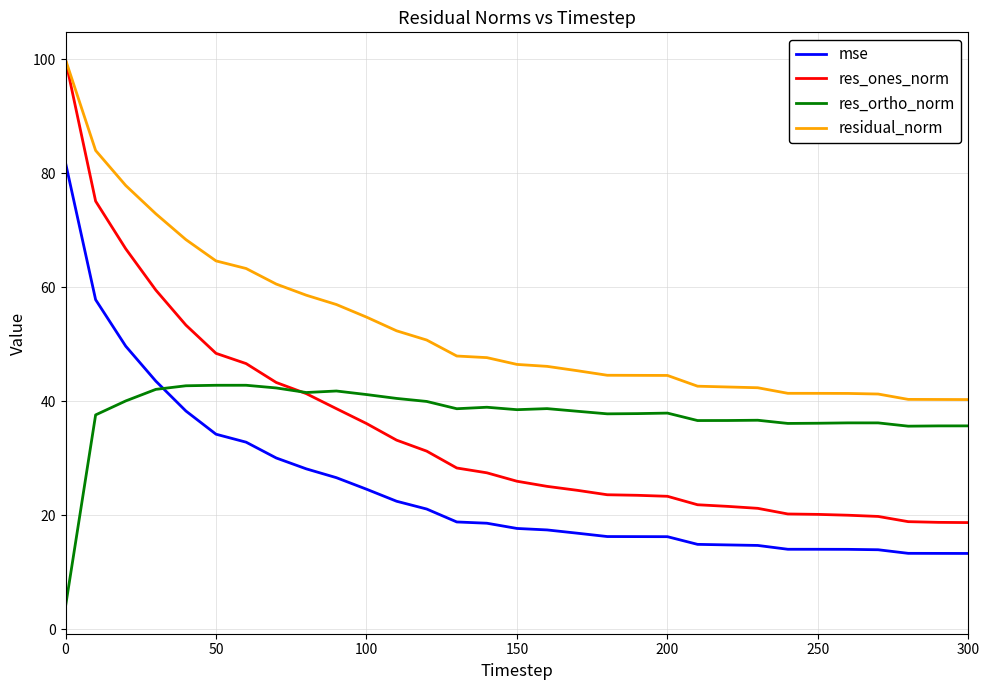

Does the chart display data point markers on the line(s)?

No